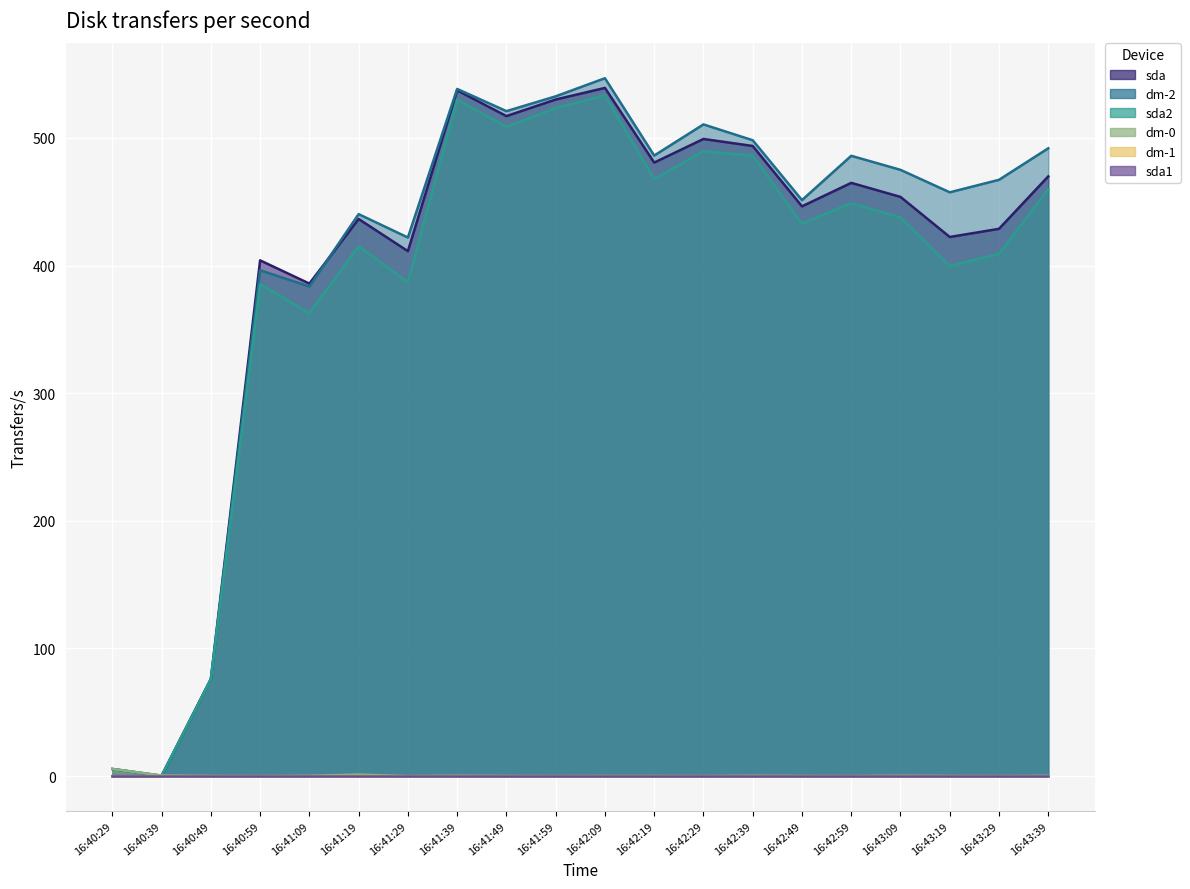

How many data points does each series have?

20